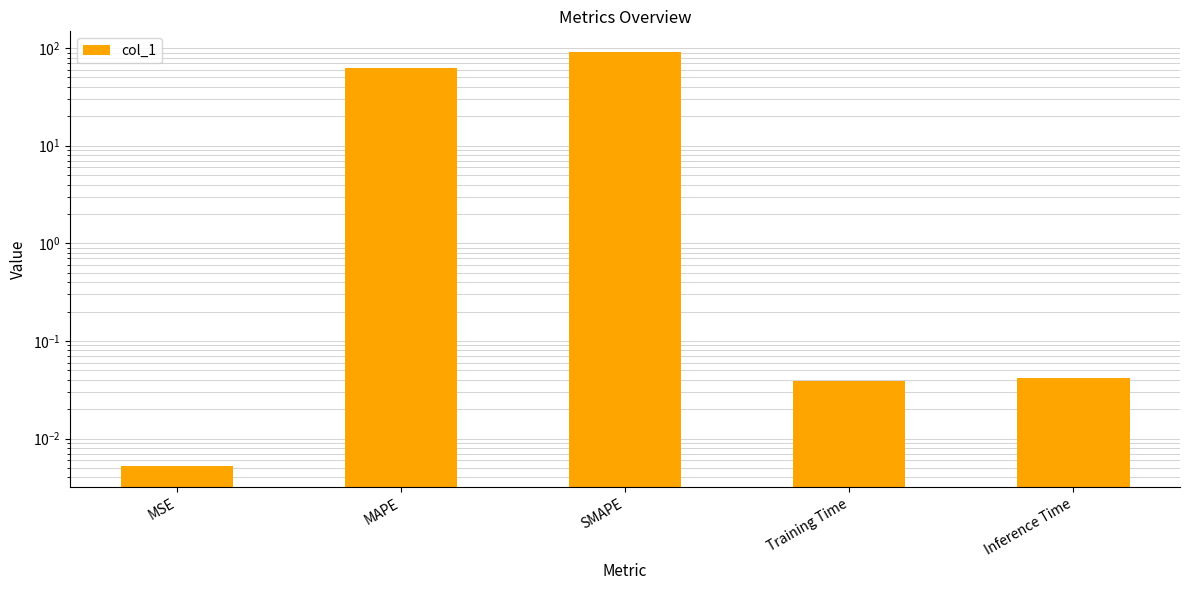

List the labels in order of value, largest first.

SMAPE, MAPE, Inference Time, Training Time, MSE